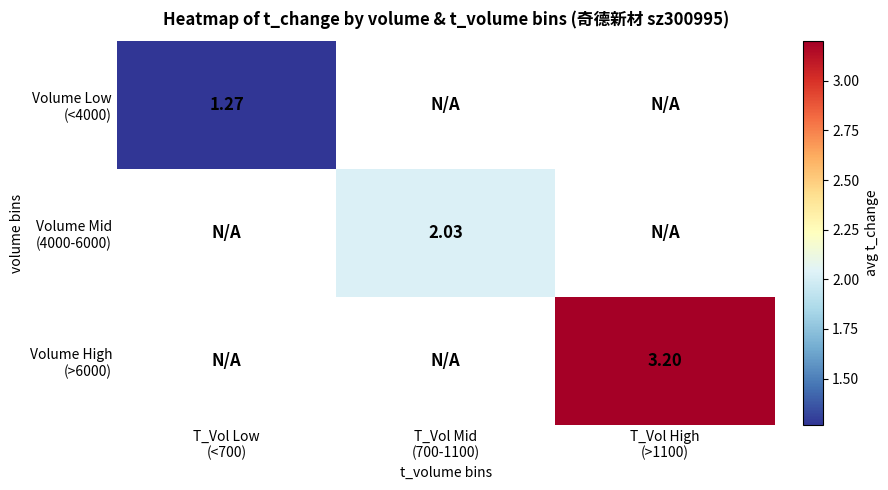

The Volume High (>6000) series shows 3.2 at T_Vol High (>1100). True or false?

True